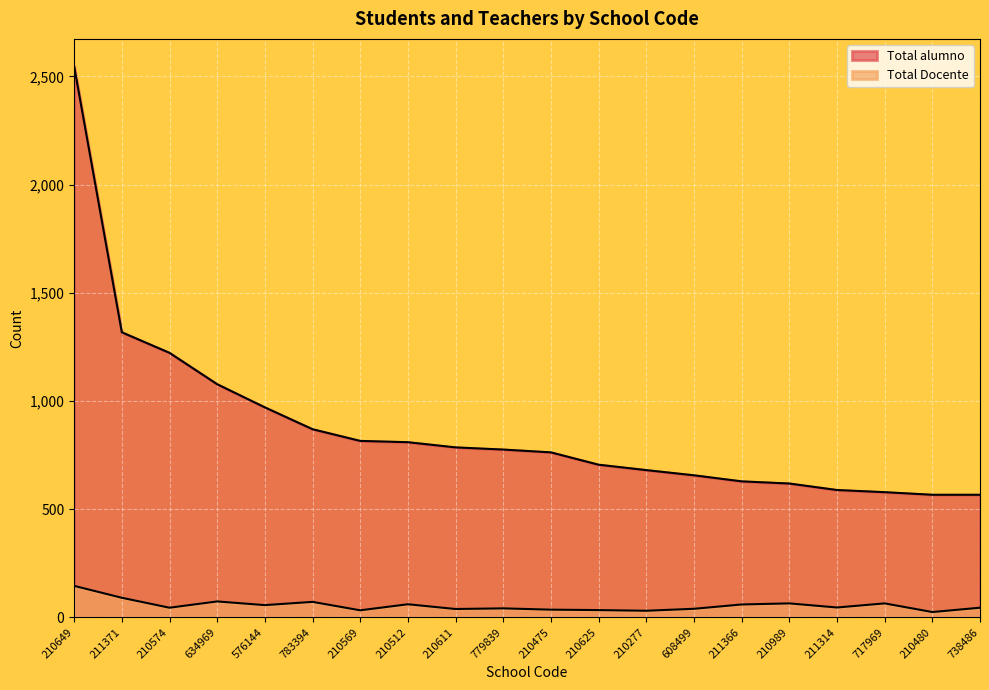

Where is Total alumno nearest to the value 1556?

211371